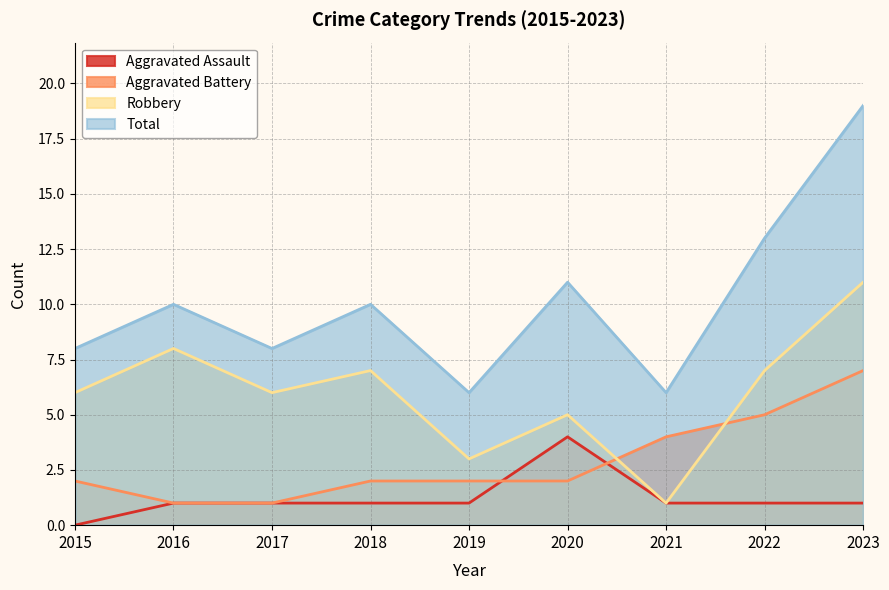

Reading left to right, extract all data points from this chart.

Aggravated Assault: 0	1	1	1	1	4	1	1	1
Aggravated Battery: 2	1	1	2	2	2	4	5	7
Robbery: 6	8	6	7	3	5	1	7	11
Total: 8	10	8	10	6	11	6	13	19